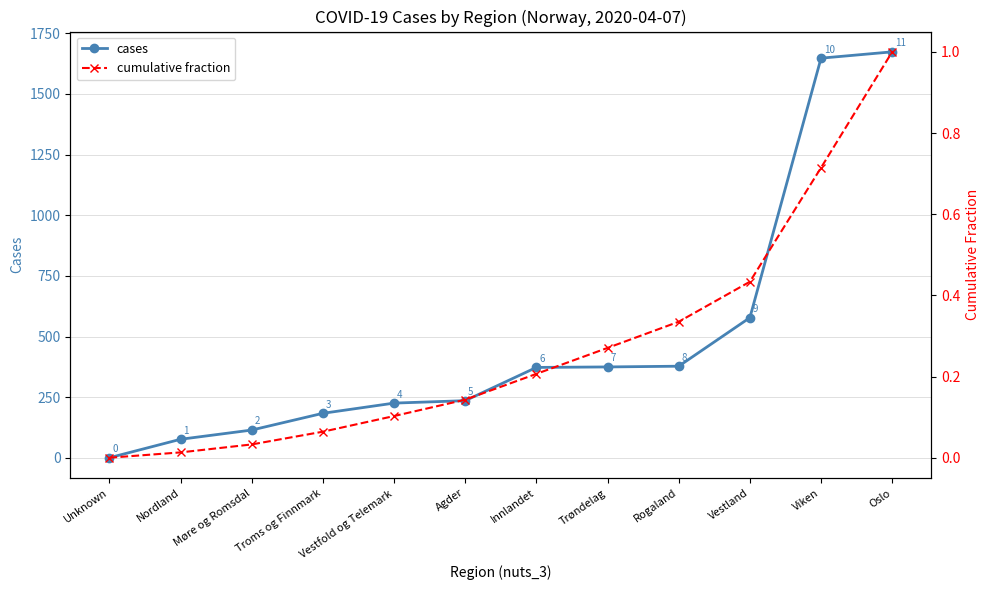

What position from the left is Oslo?

12